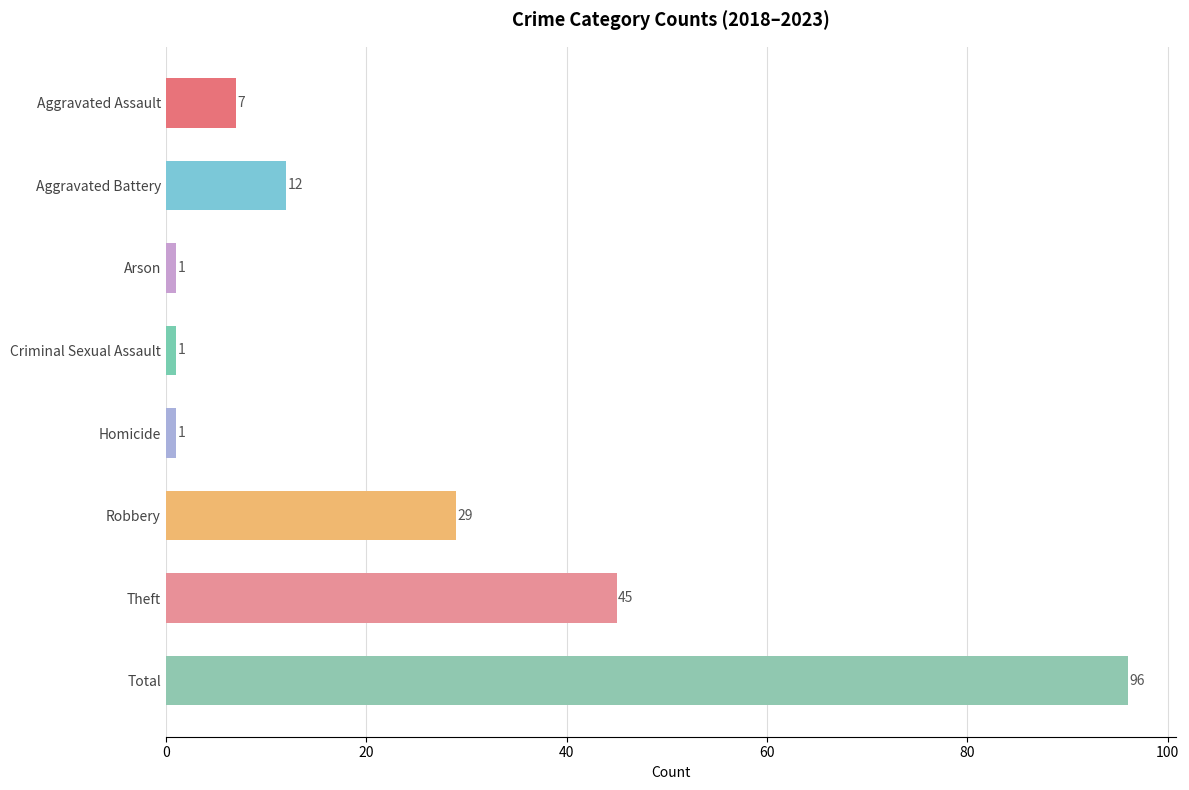

True or false: the data shows 3 at Aggravated Assault.

False